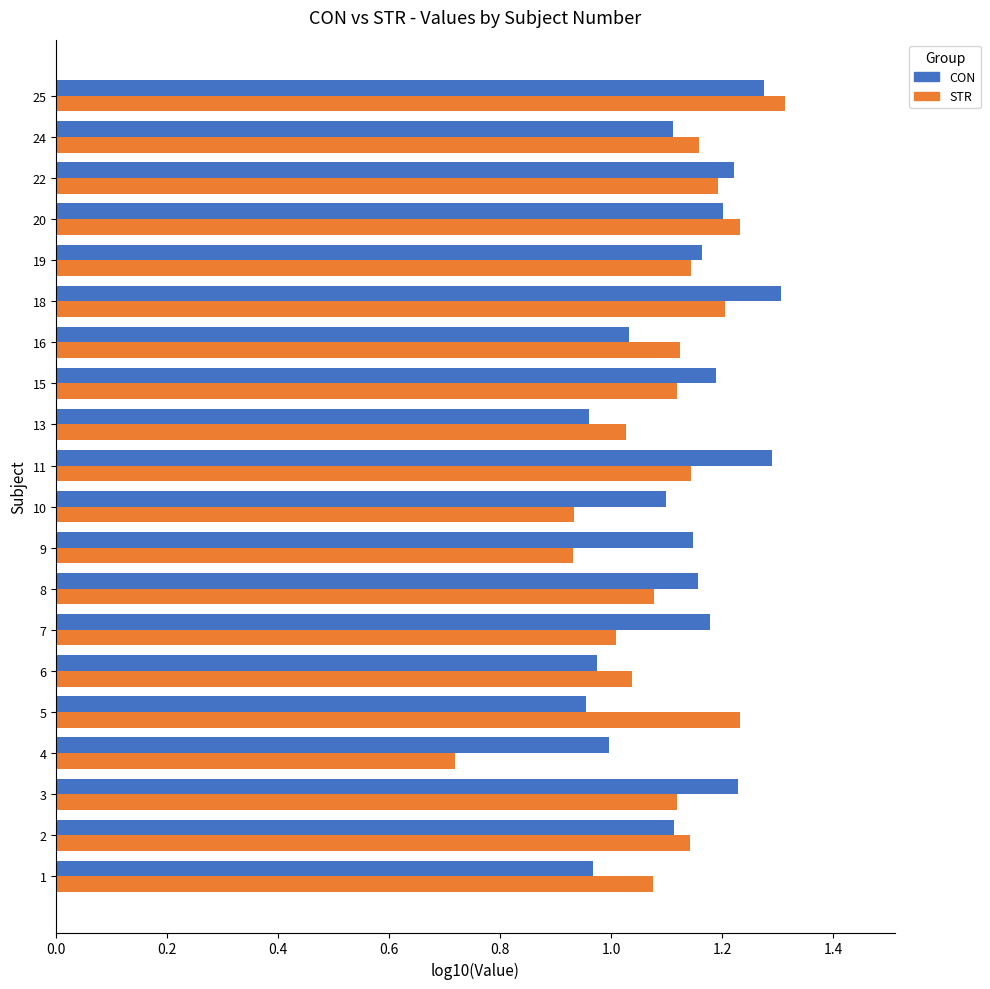

What is the sum of all STR values?

21.9